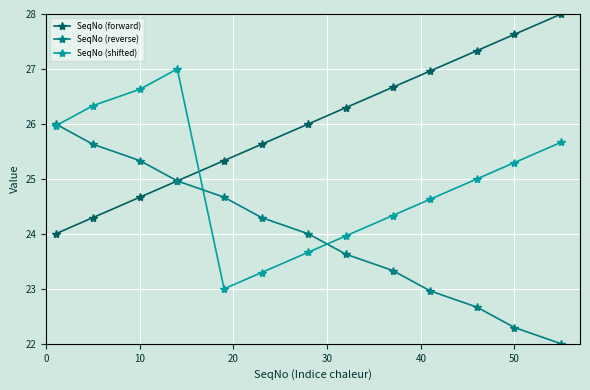

What is the value of the SeqNo (reverse) point at the 12th from the left?

22.3